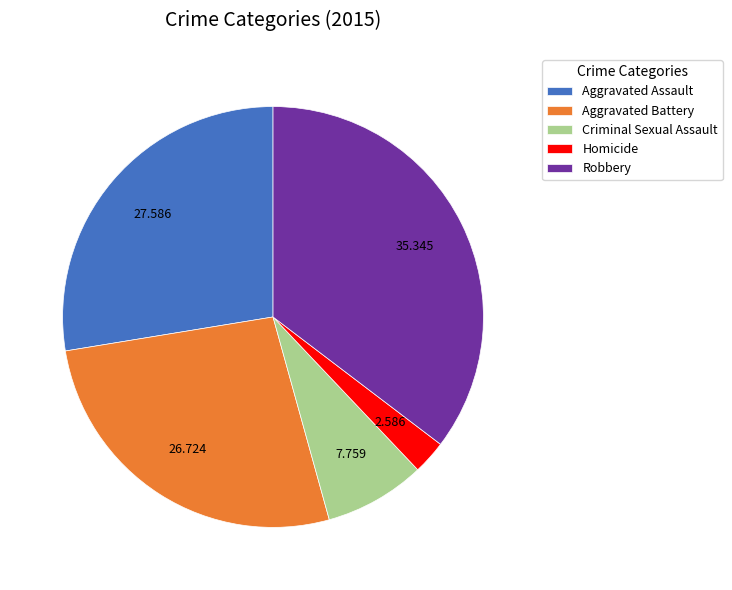

Rank the categories by value from lowest to highest.

Homicide, Criminal Sexual Assault, Aggravated Battery, Aggravated Assault, Robbery